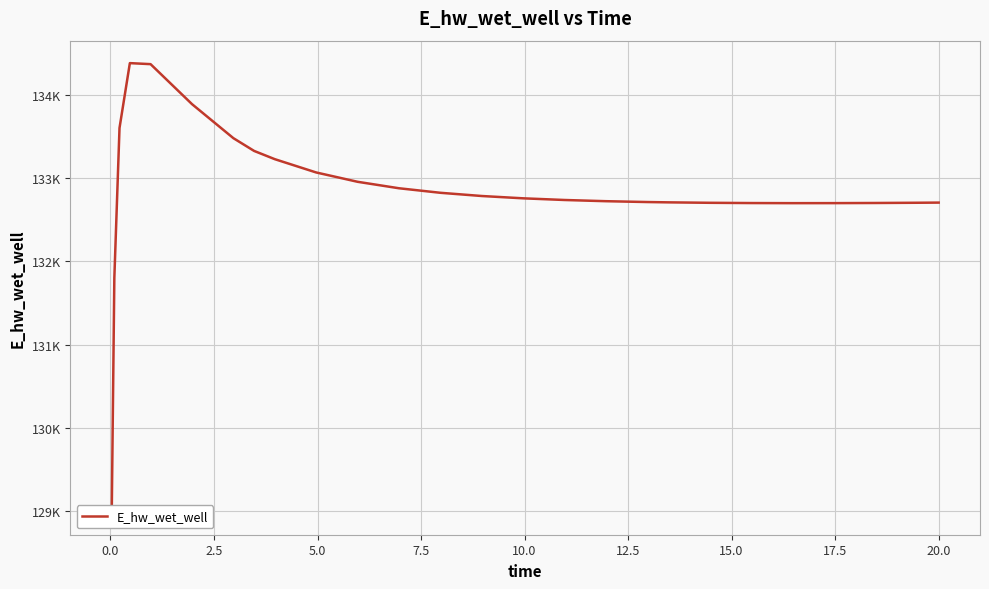

Reading left to right, what are all the values shown in this chart?

128980.8	131801.1	133606.9	134387.4	134375.1	133894.0	133484.0	133330.6	133231.2	133071.1	132958.8	132880.9	132826.4	132787.7	132759.9	132739.7	132725.3	132715.1	132711.4	132706.0	132702.9	132701.7	132702.1	132703.7	132706.5	132708.4